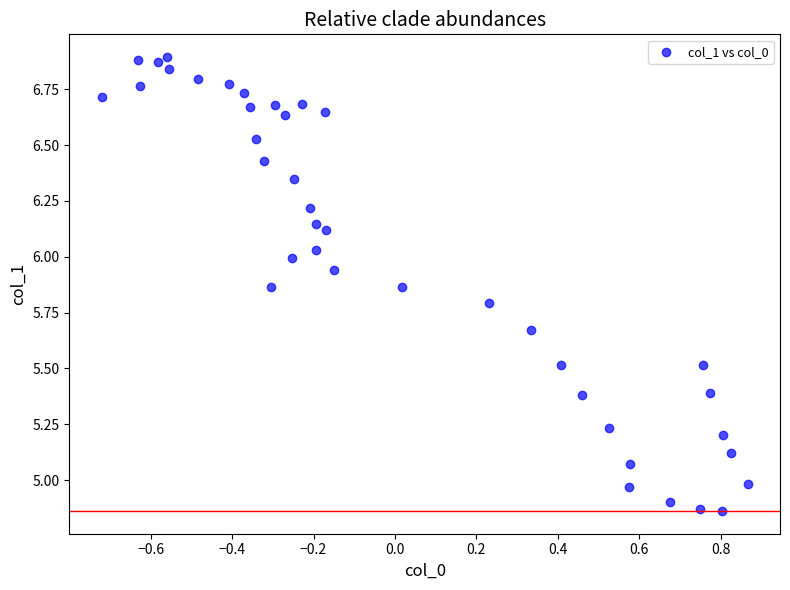

What is the range of X values (max minus min)?

1.6